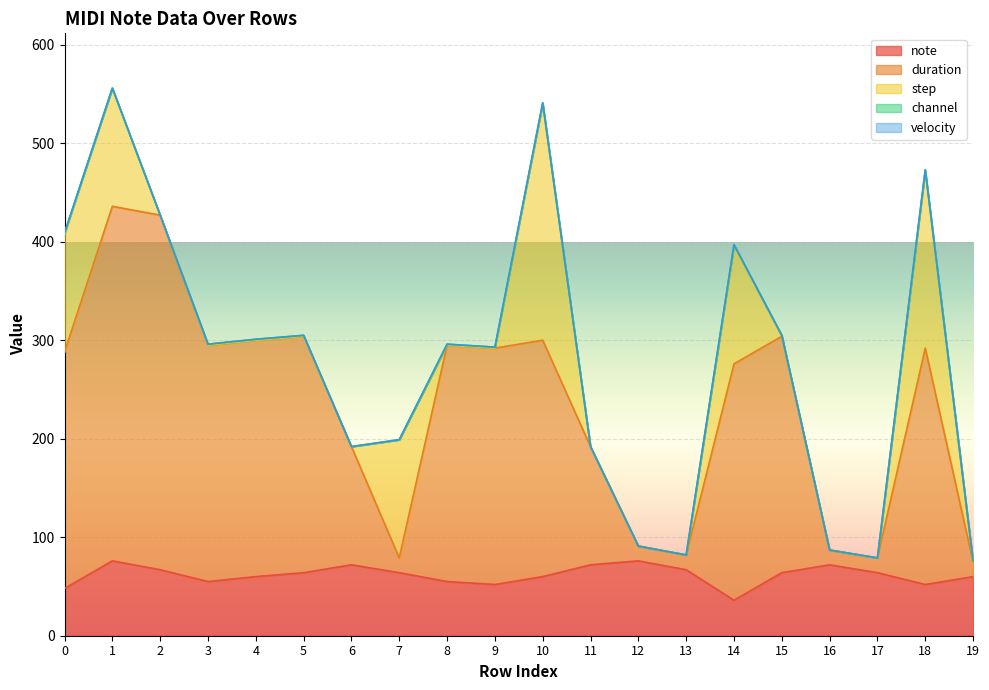

What are all the series names shown in the legend?

note, duration, step, channel, velocity